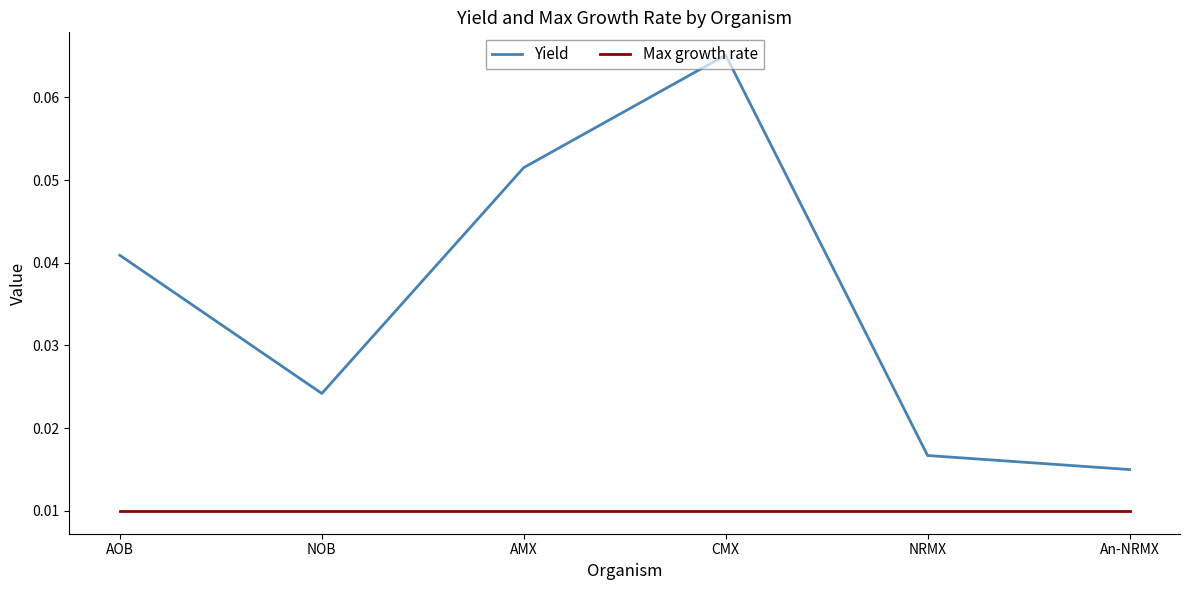

How many interior local peaks does the Yield series have?

1